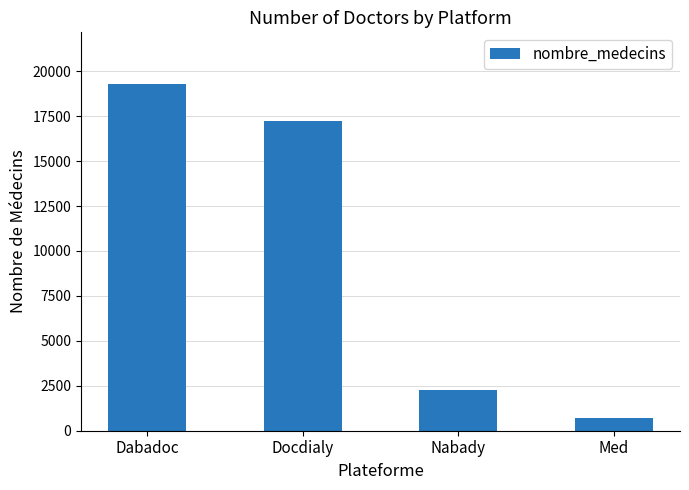

Reading right to left, transcribe all the data shown in this chart.

Med=723	Nabady=2272	Docdialy=17213	Dabadoc=19275